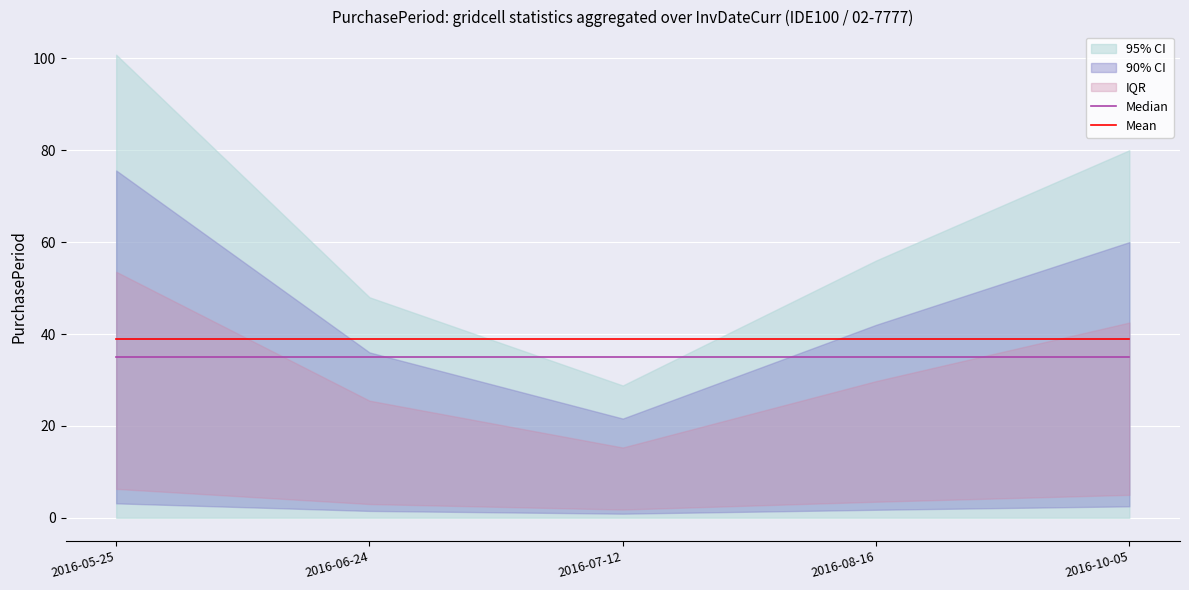

True or false: Median and Mean intersect in this chart.

False